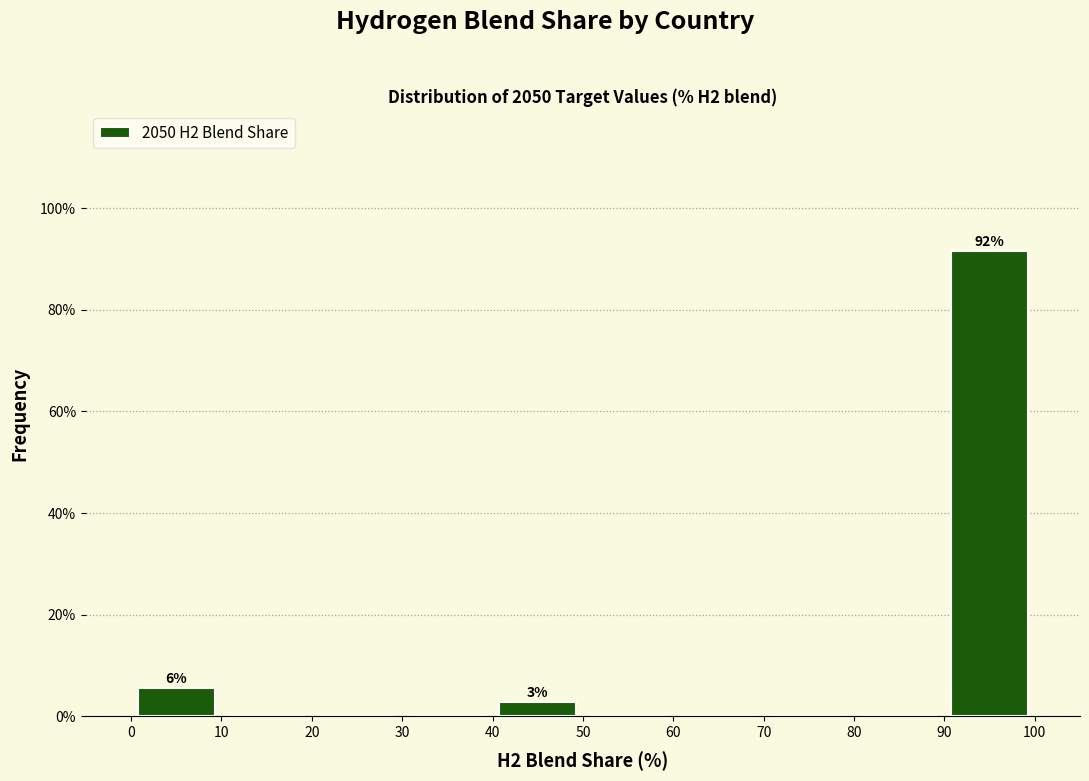

Over which range of the x-axis is the bar tallest?

90 to 100